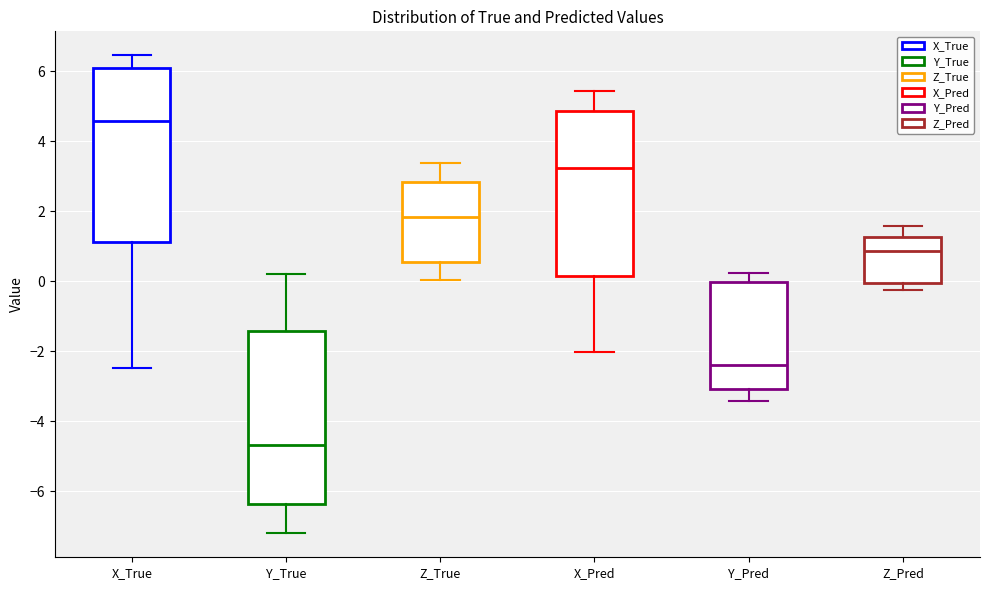

Which box's median line is the lowest?

Y_True